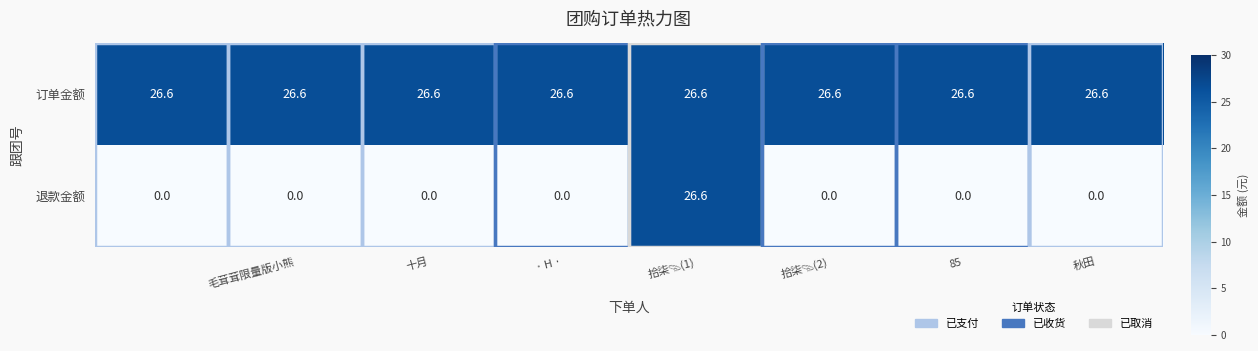

How many categories are shown in the chart?

8